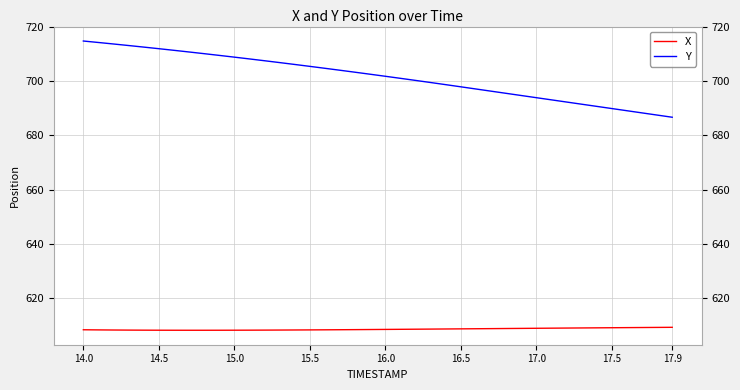

Which series has the largest range (max minus min)?

Y